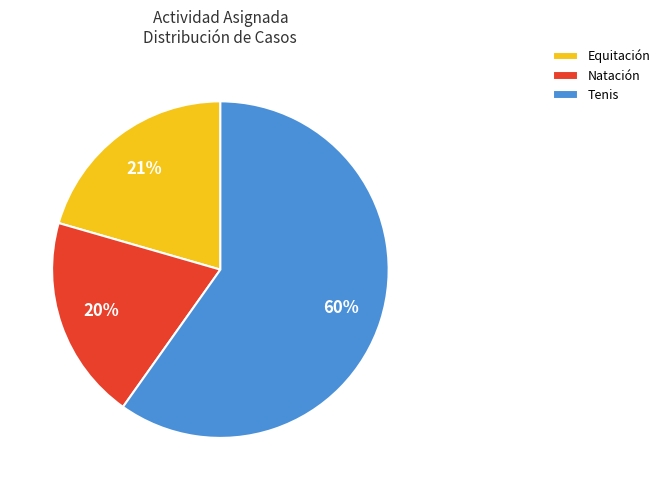

Do Natación and Tenis together represent more than half of the pie?

Yes